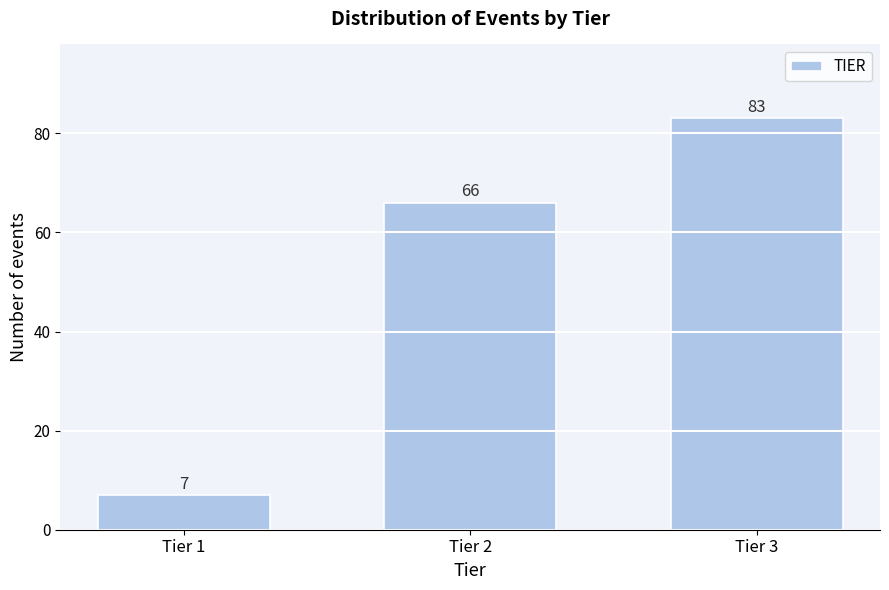

Reading right to left, what are all the values shown in this chart?

Tier 3=83	Tier 2=66	Tier 1=7